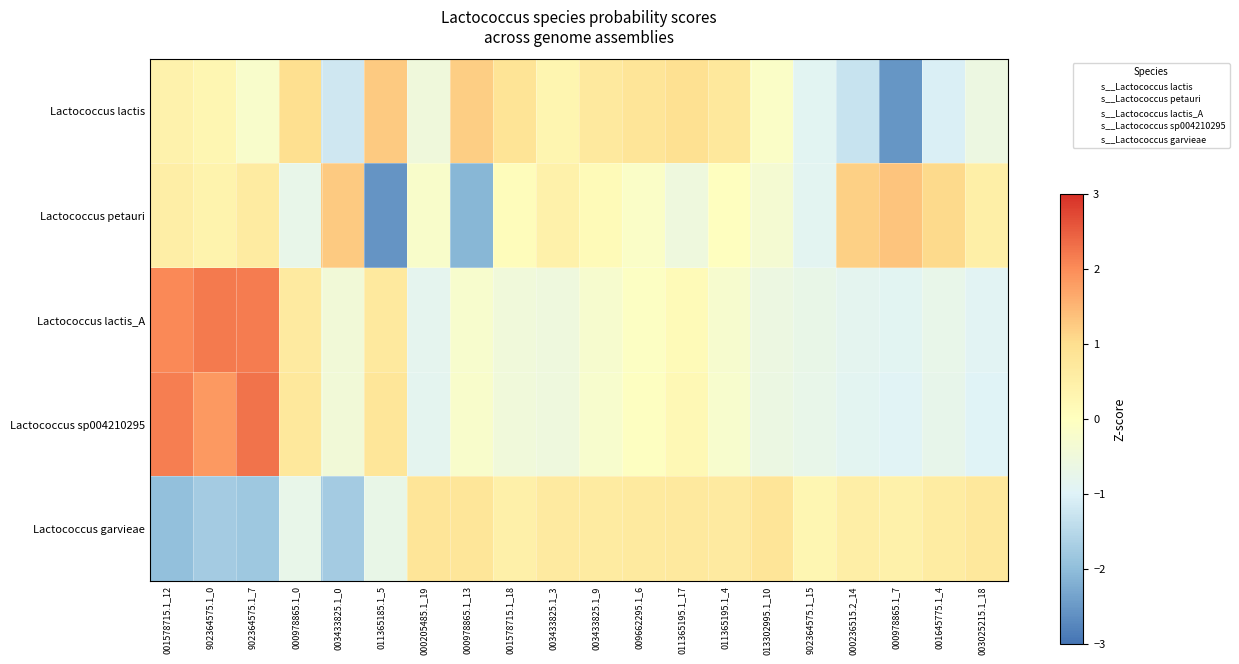

Between 902364575.1_0 and 011365195.1_17, which series saw the biggest shift?

Lactococcus garvieae